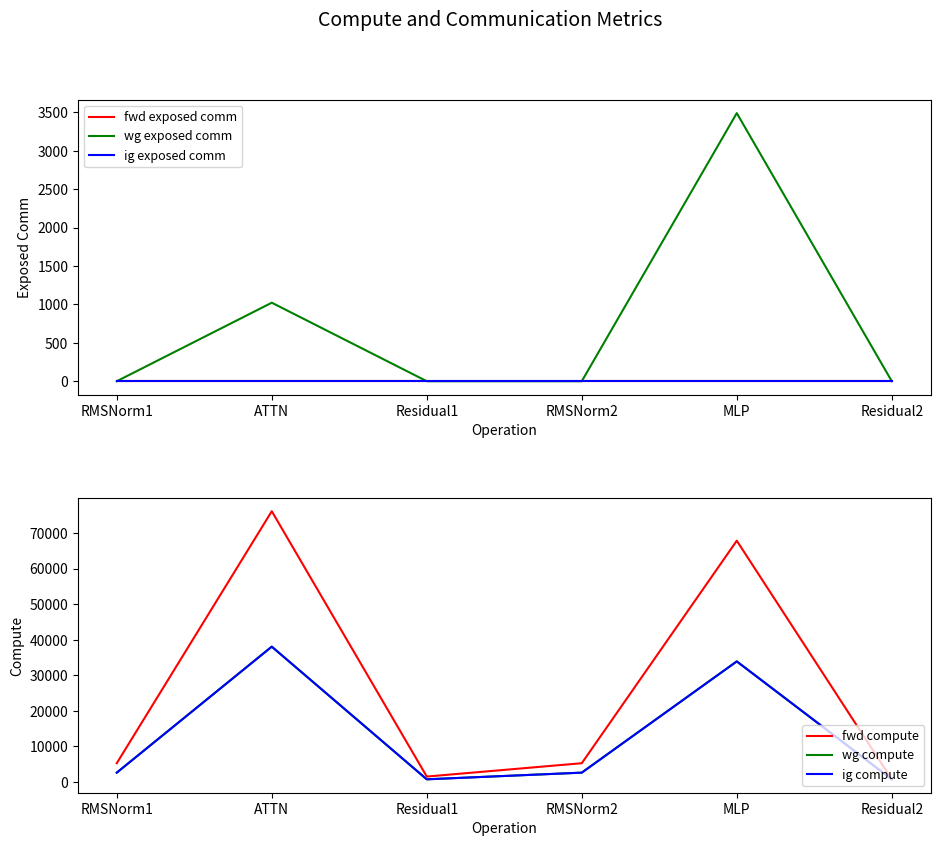

True or false: ig compute and wg compute cross at least once.

False